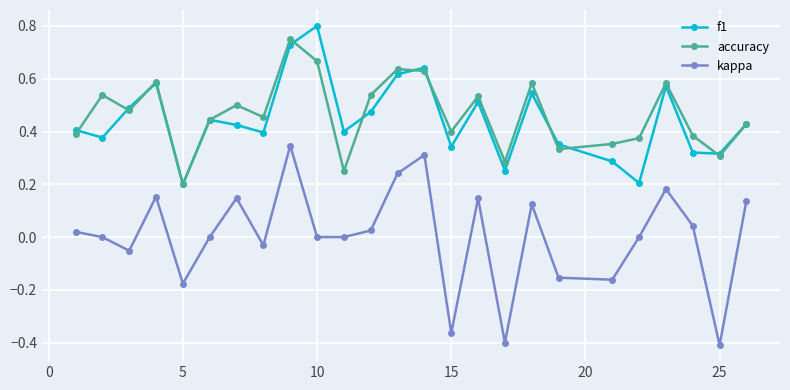

What are all the series names shown in the legend?

f1, accuracy, kappa